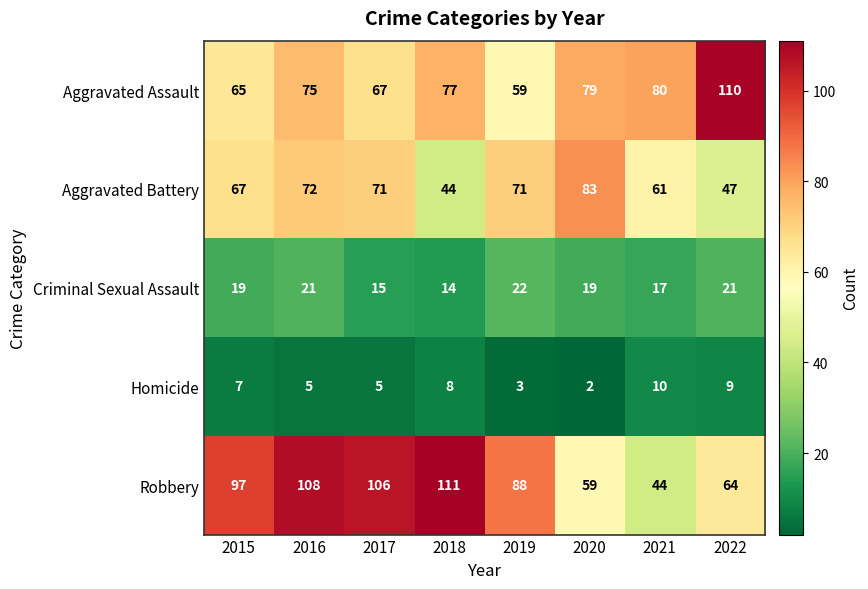

What is the total value across all series at 2017?

264